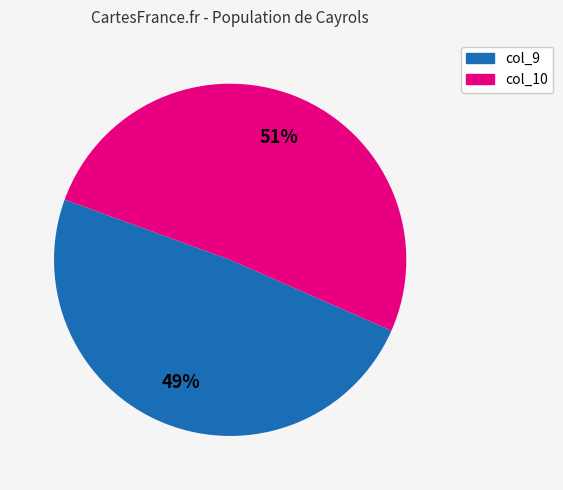

True or false: col_9 accounts for 49% of the total.

True